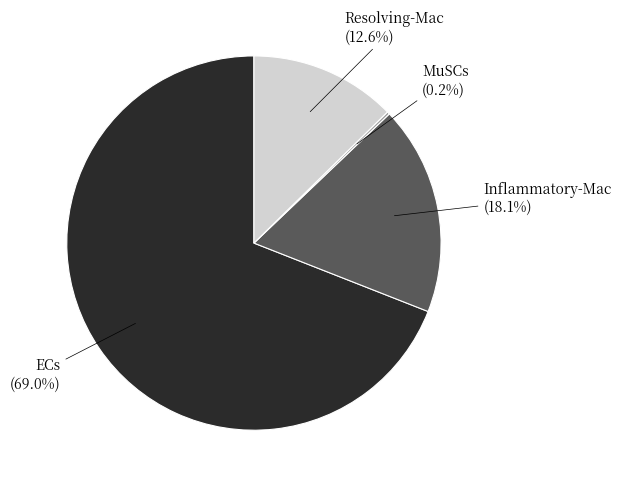

To the nearest percent, what percentage of the pie is ECs?

69%